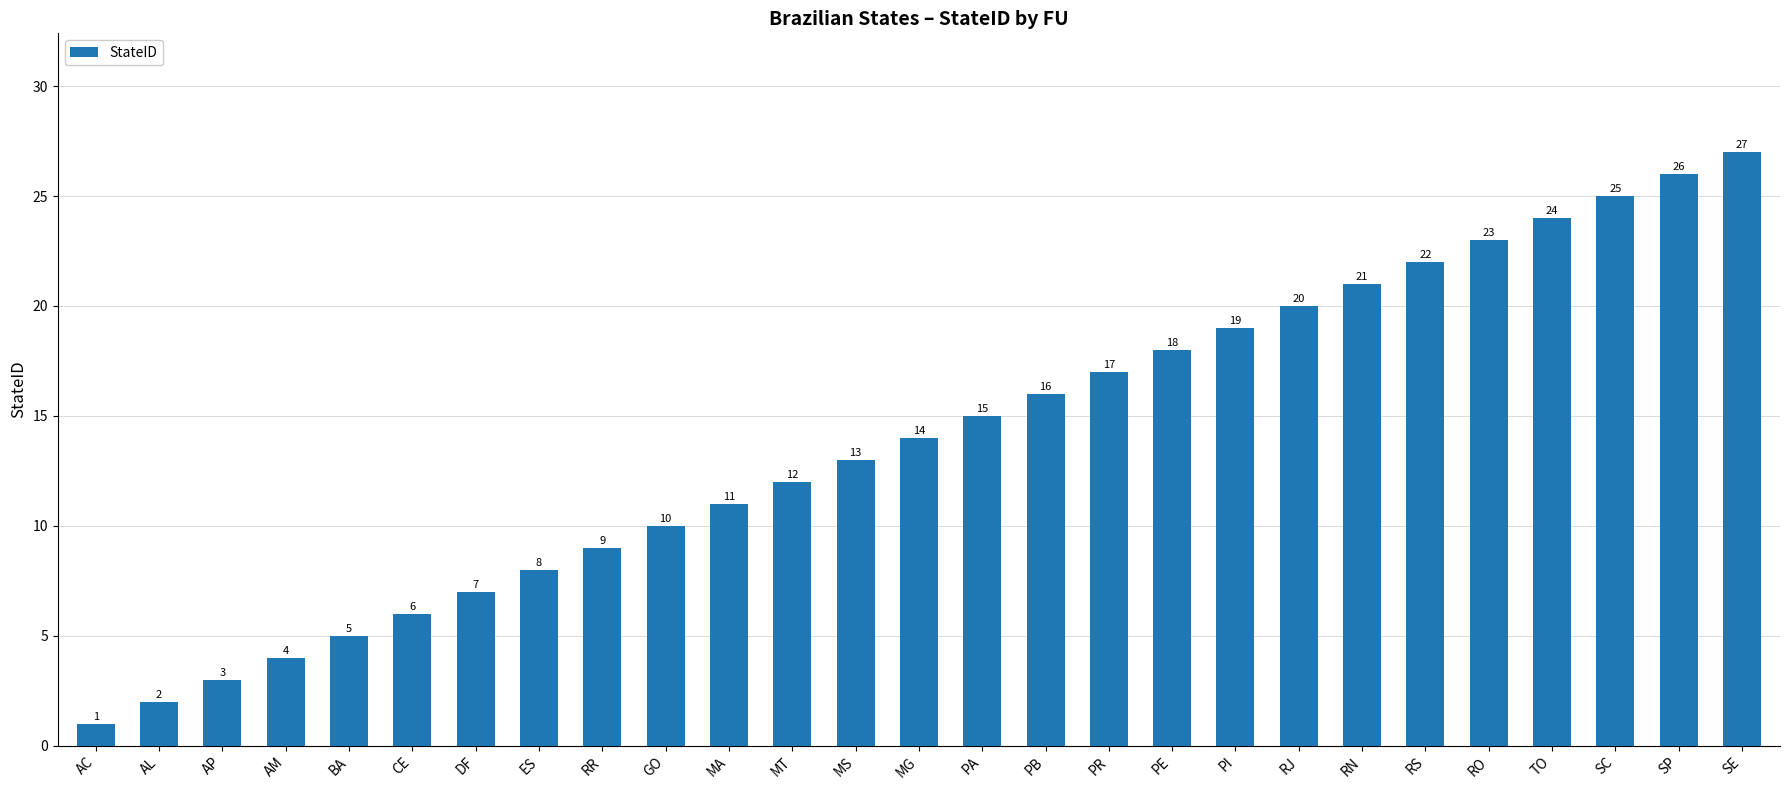

What position from the right is DF?

21